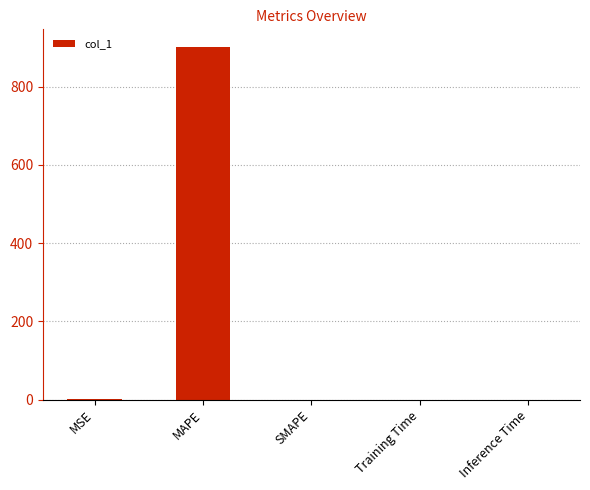

The value at MAPE is 1239.9. True or false?

False